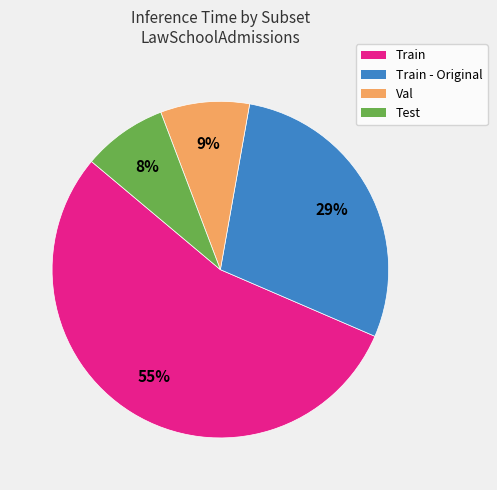

To the nearest percent, what is the average slice percentage?

25%